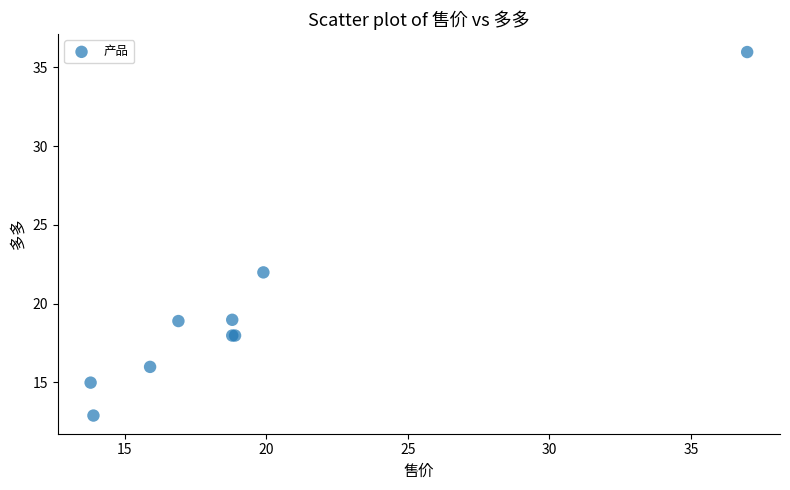

What Y value in the scatter plot is closest to 24?

22.0